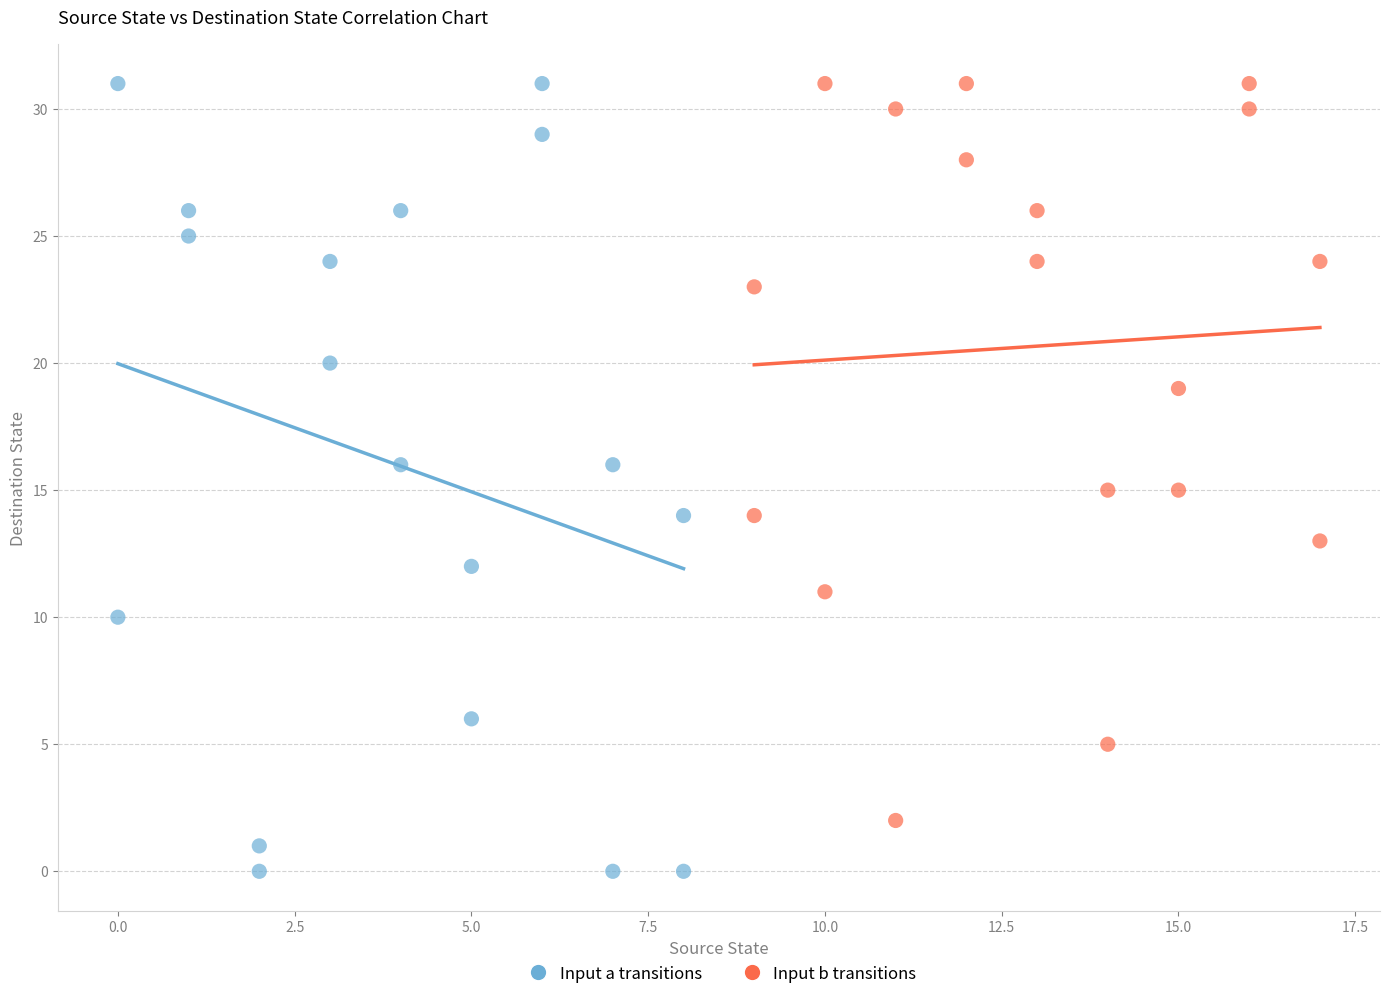

Which series has the largest Y range (max minus min)?

Input a transitions